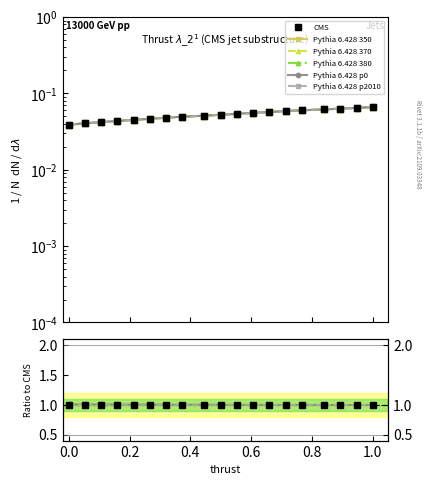

What are all the series names shown in the legend?

CMS, Pythia 6.428 350, Pythia 6.428 370, Pythia 6.428 380, Pythia 6.428 p0, Pythia 6.428 p2010